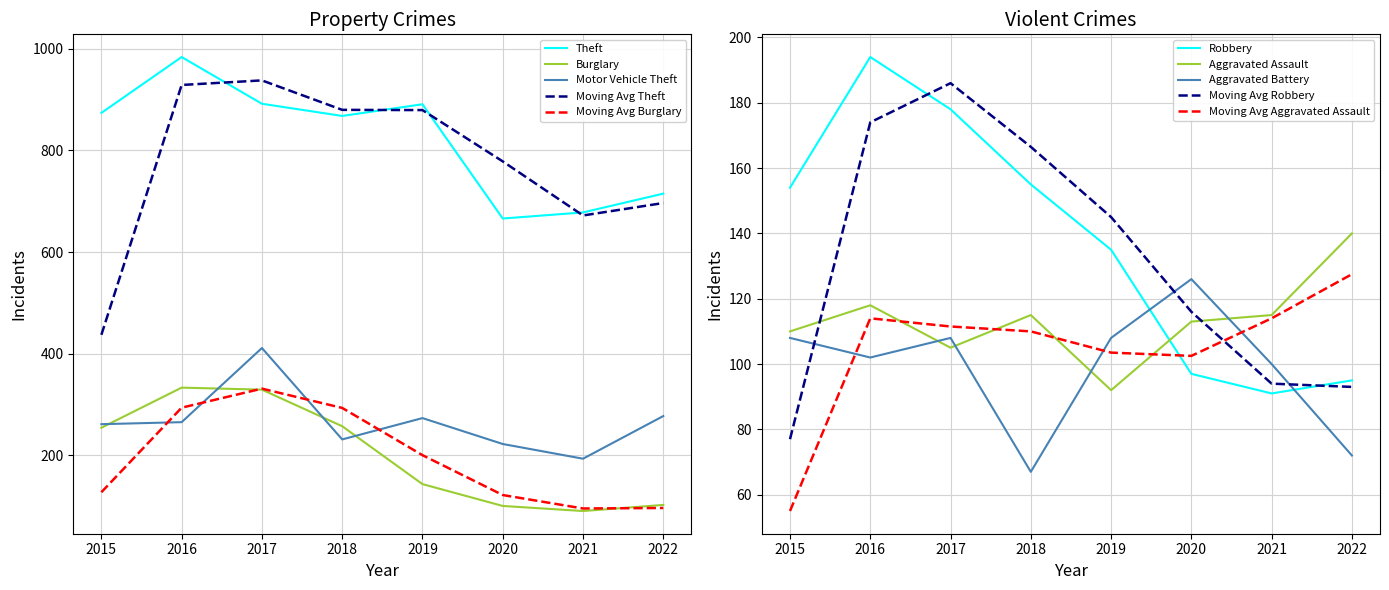

True or false: Motor Vehicle Theft and Theft cross at least once.

False